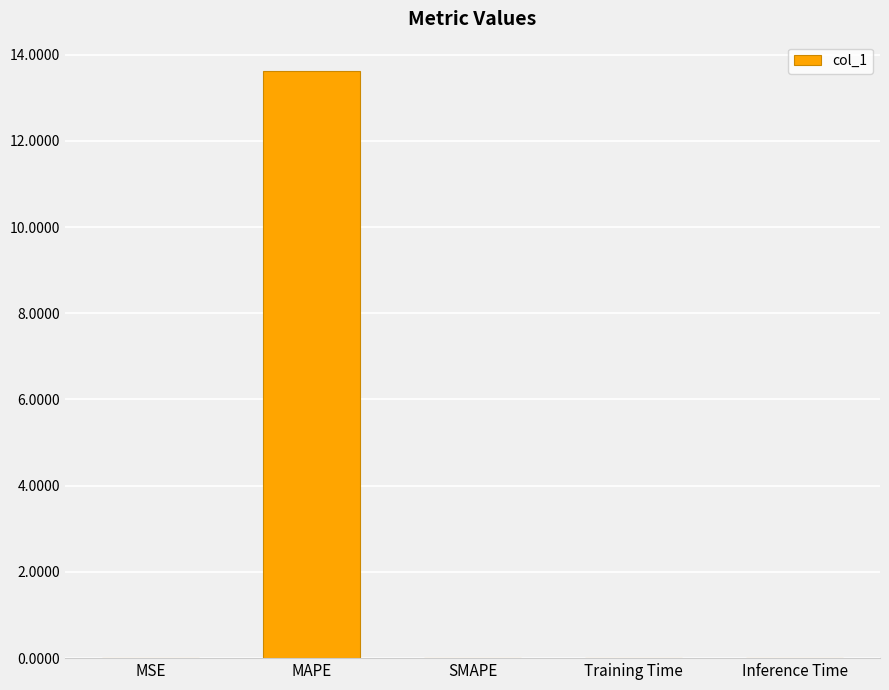

What is the approximate value at MAPE?

13.6